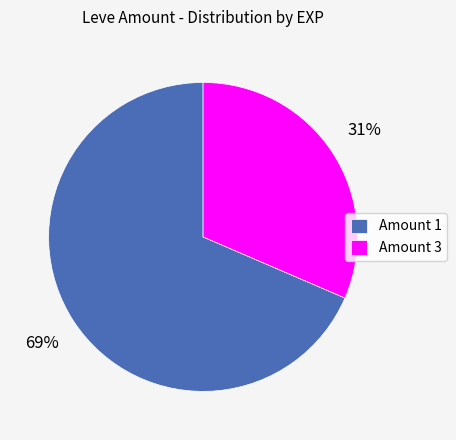

Combined, do Amount 3 and Amount 1 account for over 50%?

Yes